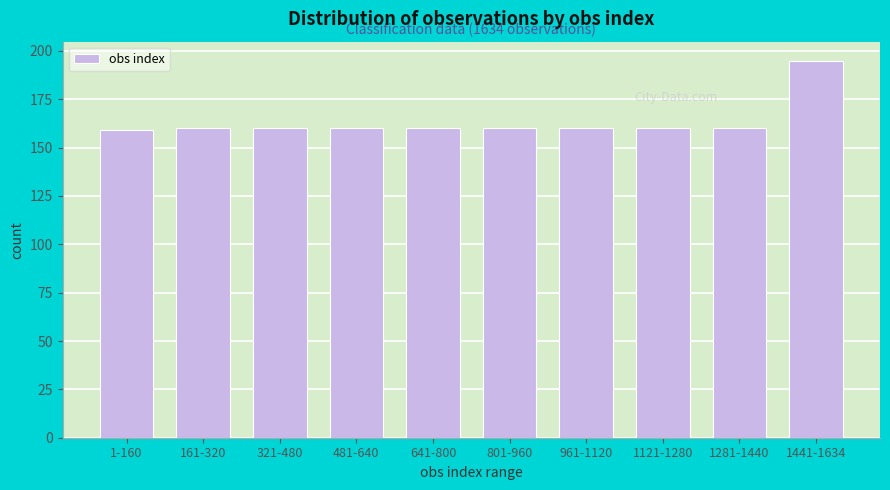

Reading right to left, extract all data points from this chart.

195	160	160	160	160	160	160	160	160	159